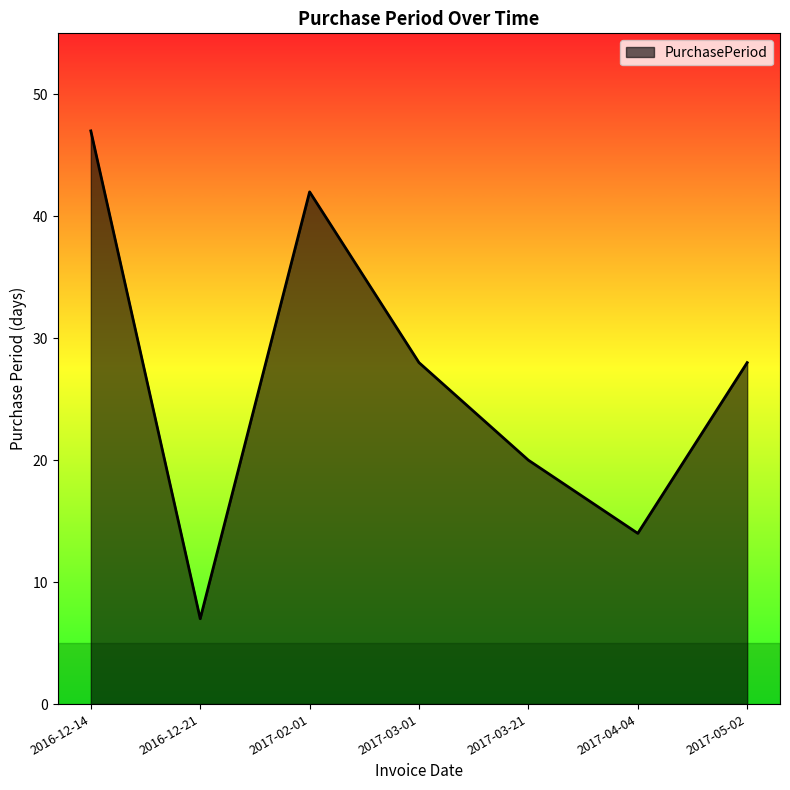

Which label corresponds to the smallest value in the chart?

2016-12-21